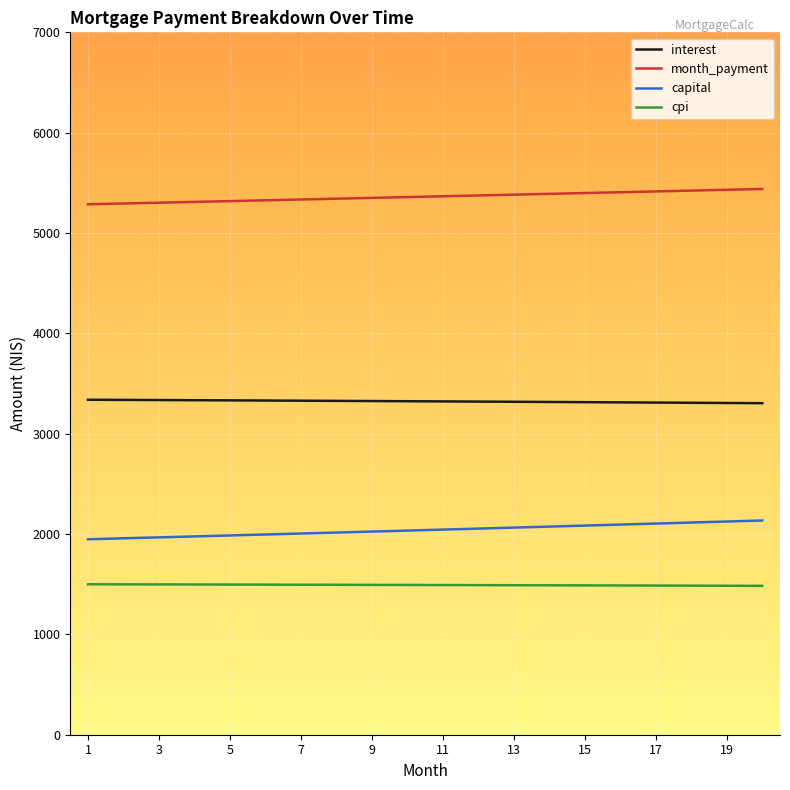

What is the maximum value shown in the chart?

5439.0